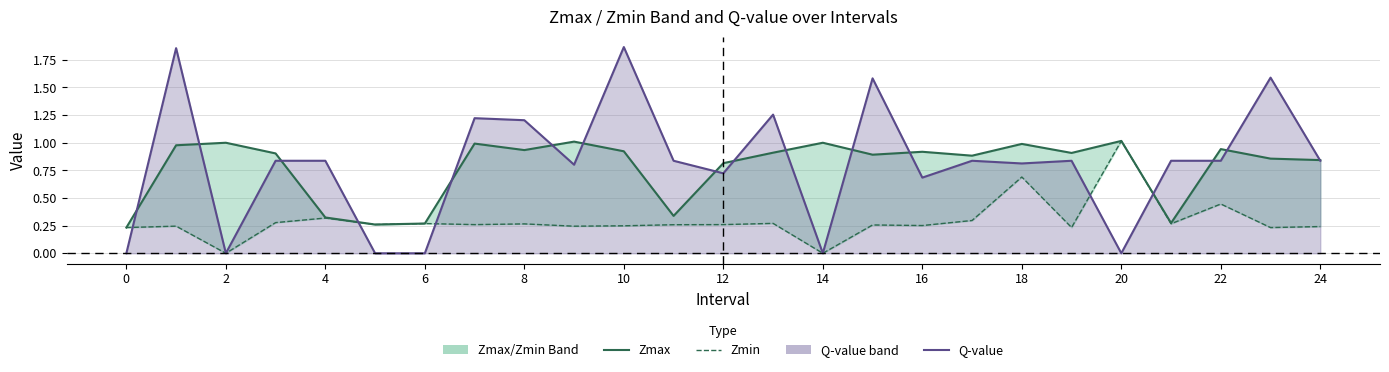

Between 19 and 2, which is larger?

2